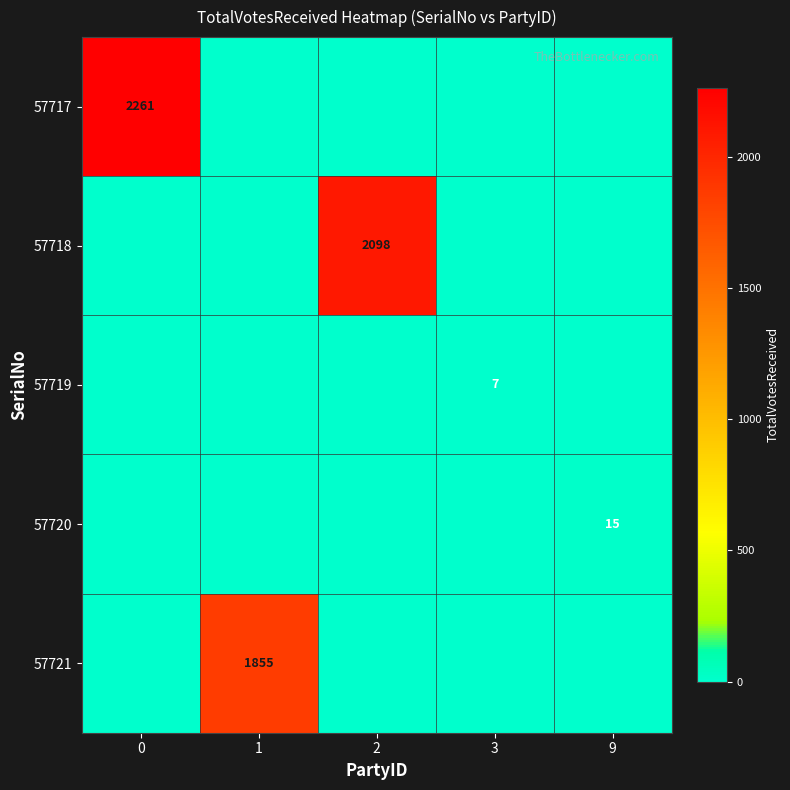

The value of 57717 at 0 is 3194. True or false?

False